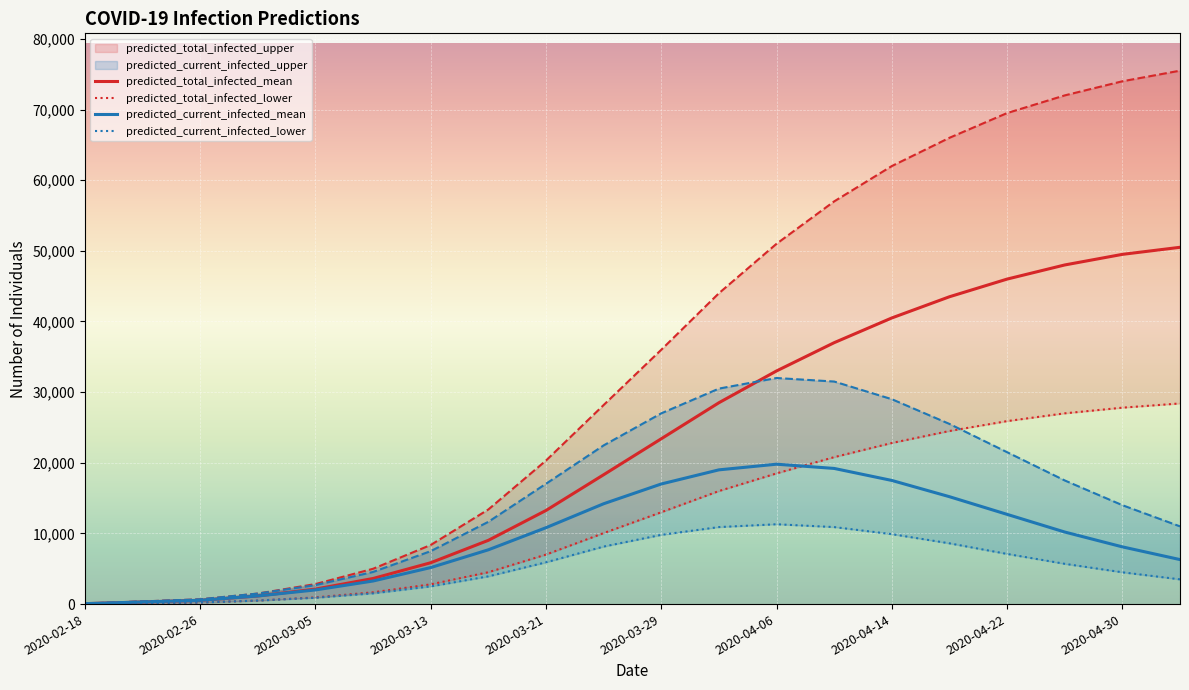

The predicted_total_infected_lower series shows 50819 at 2020-05-04. True or false?

False